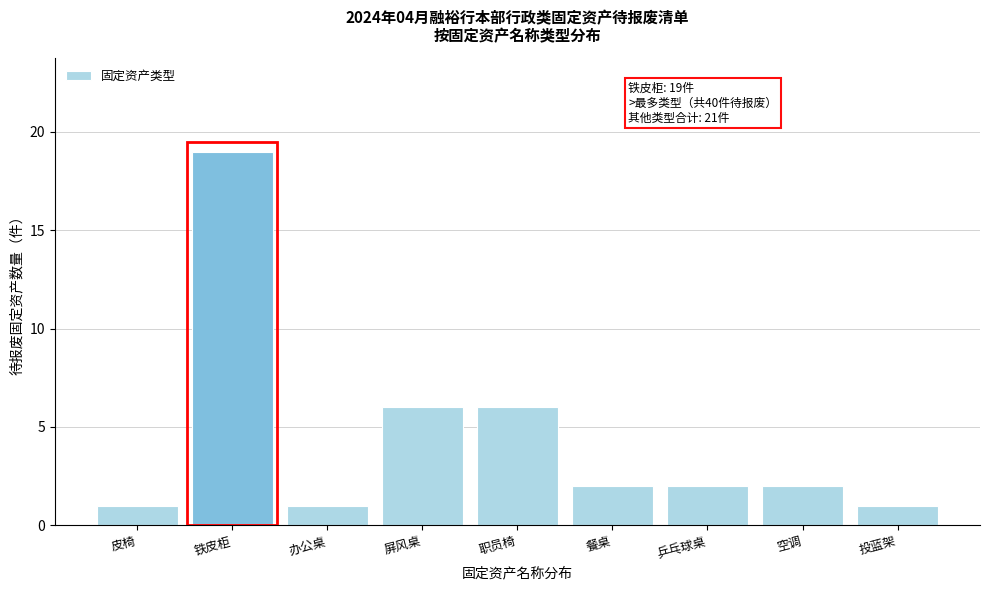

Reading left to right, what are all the values shown in this chart?

皮椅=1	铁皮柜=19	办公桌=1	屏风桌=6	职员椅=6	餐桌=2	乒乓球桌=2	空调=2	投蓝架=1